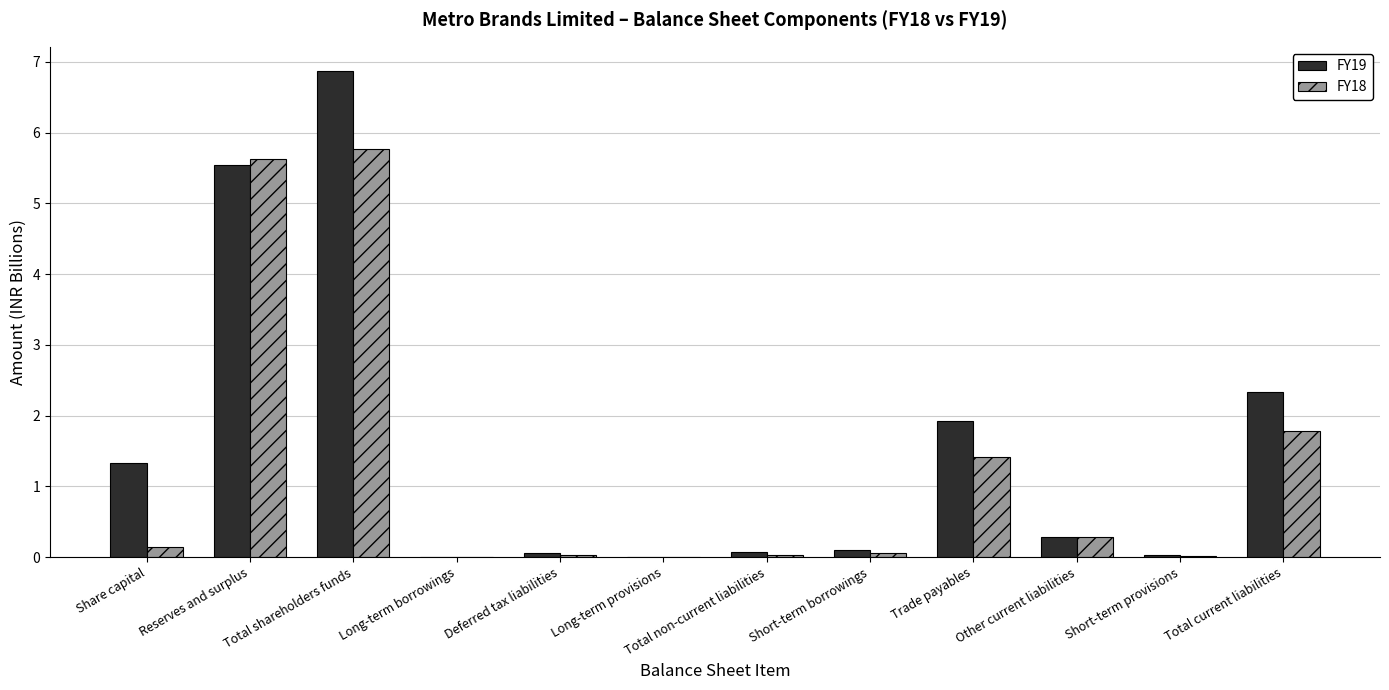

What is the total value across all series at Total shareholders funds?

12.6